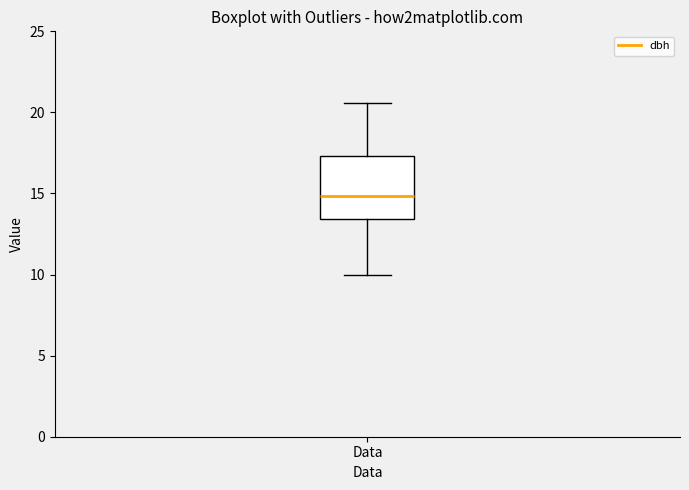

Where does the upper whisker of the box for Data end on the y-axis? The values are not printed on the chart, so give them approximately, as read against the axis.

20.5